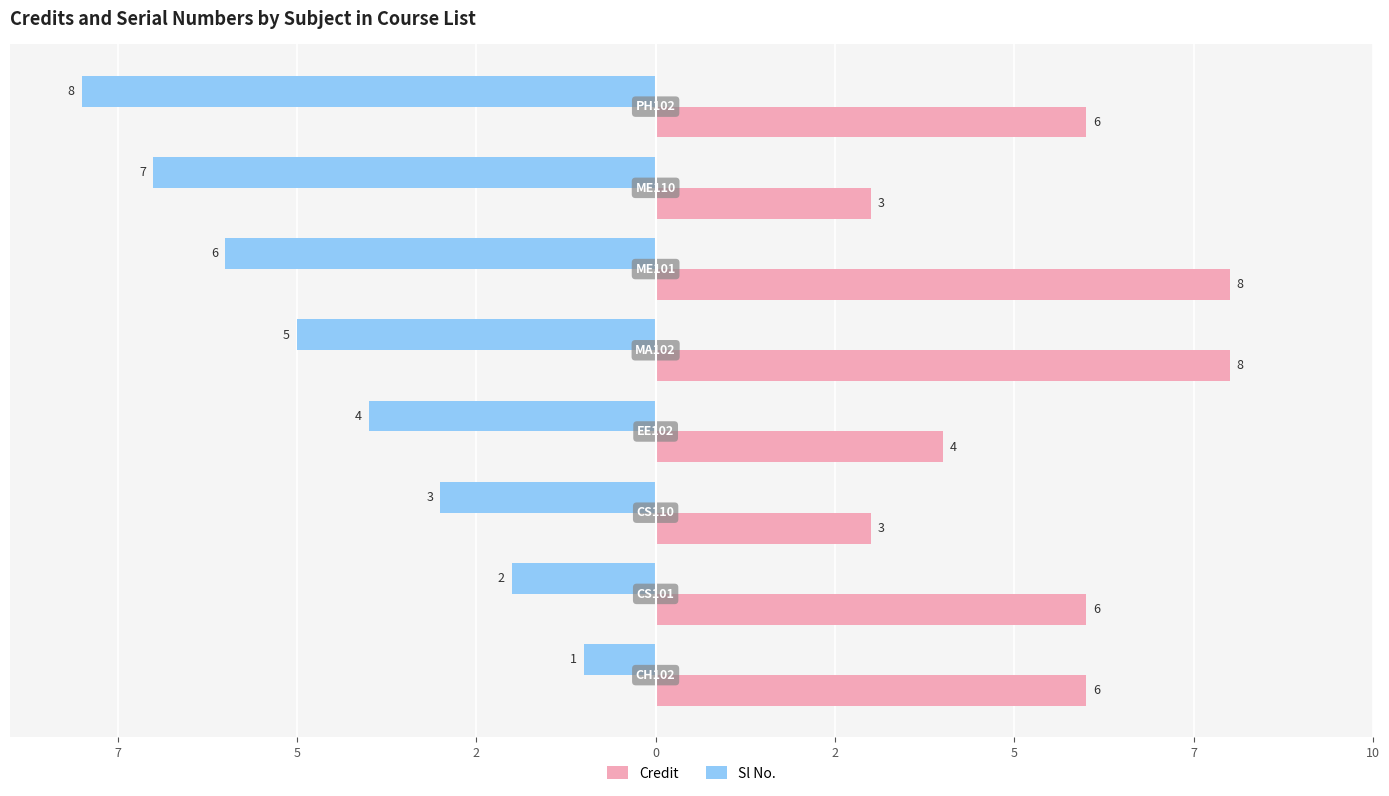

What are all the series names shown in the legend?

Credit, Sl No.